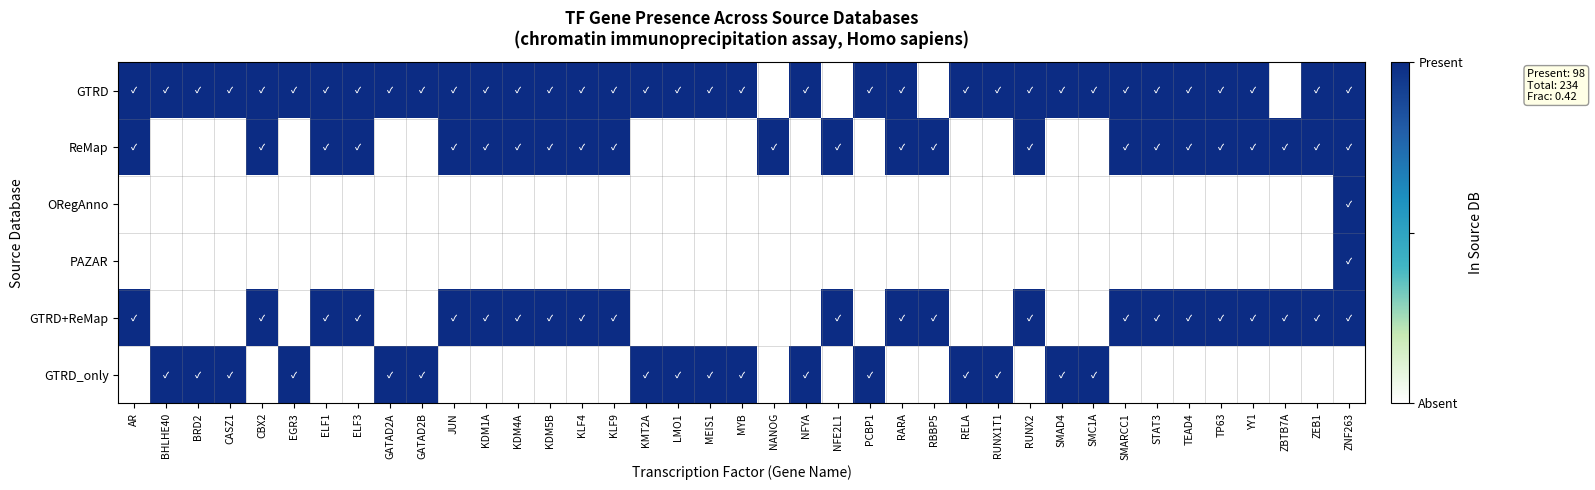

Which has a higher value, EGR3 or CASZ1?

EGR3